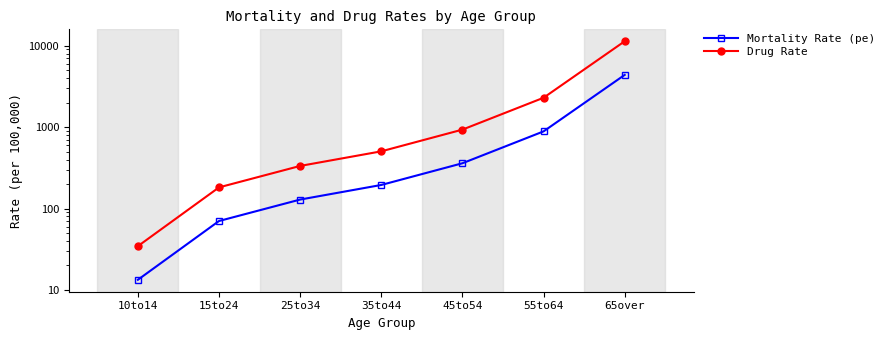

At how many categories does at least one series exceed 8709?

1